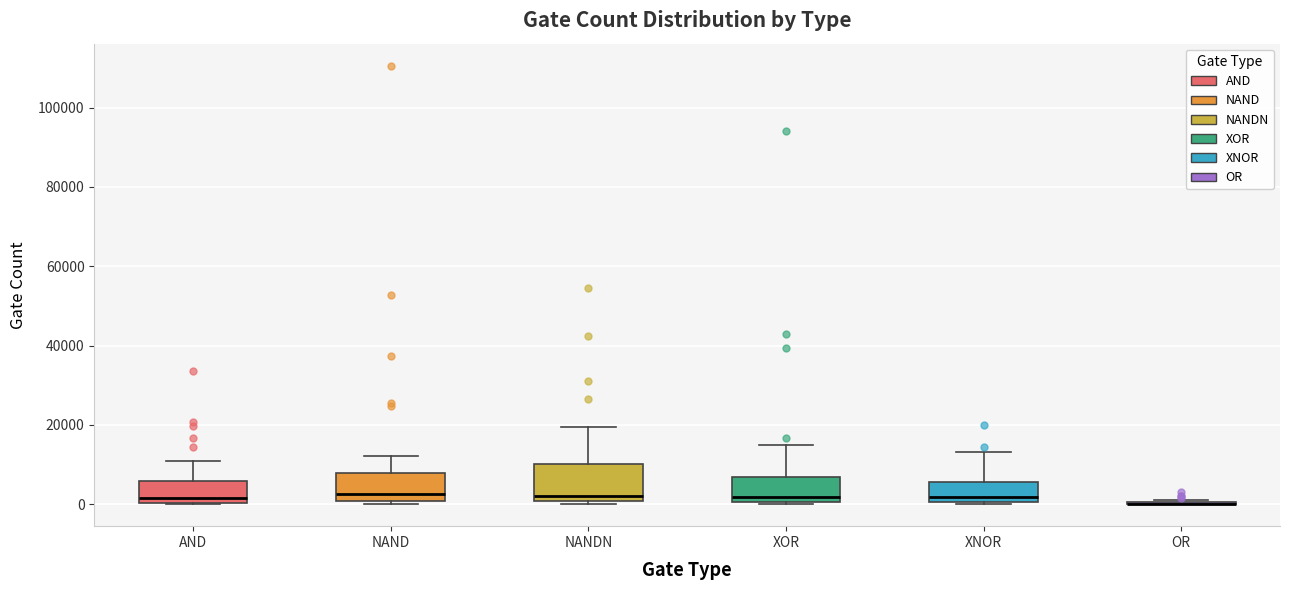

Comparing the boxes themselves (not the whiskers), which one is the tallest?

NANDN